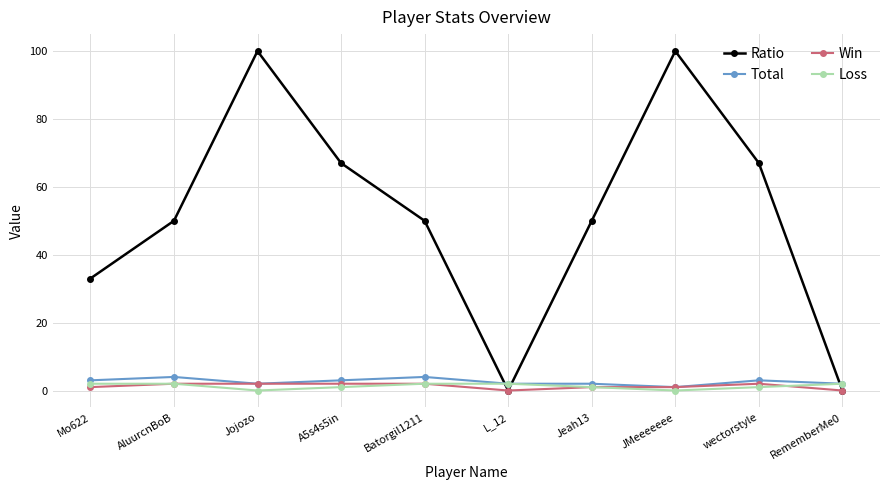

How many intersections are there between Total and Ratio?

3